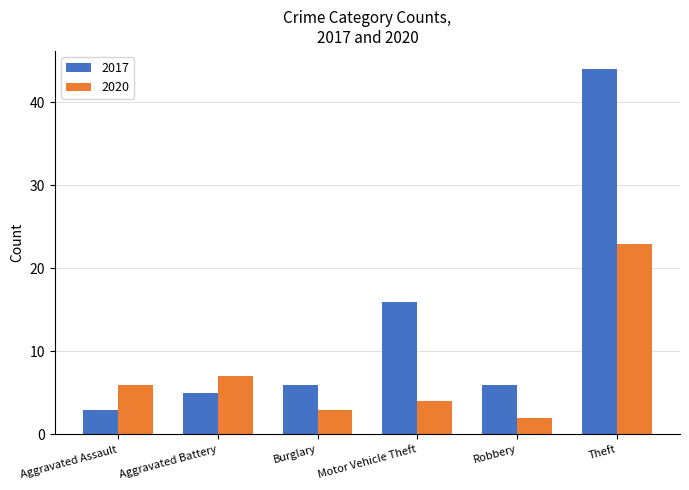

How many values in the 2020 series are below 6?

3